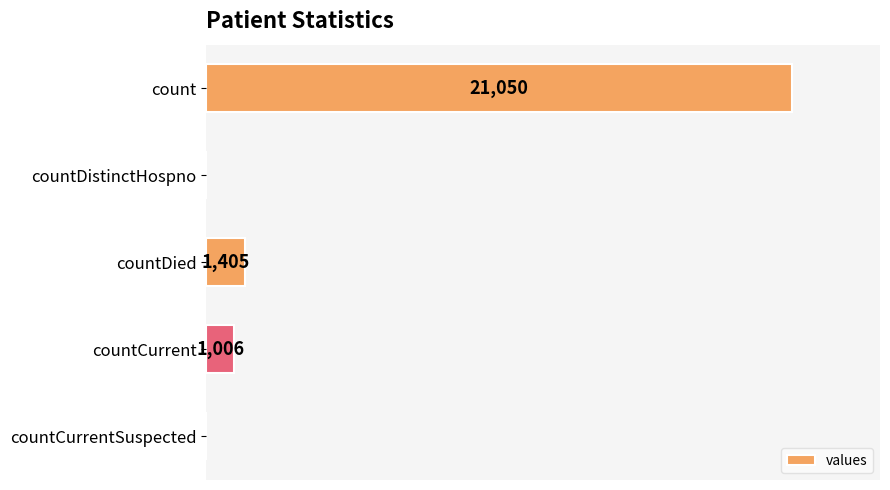

Between countDistinctHospno and countDied, which is larger?

countDied